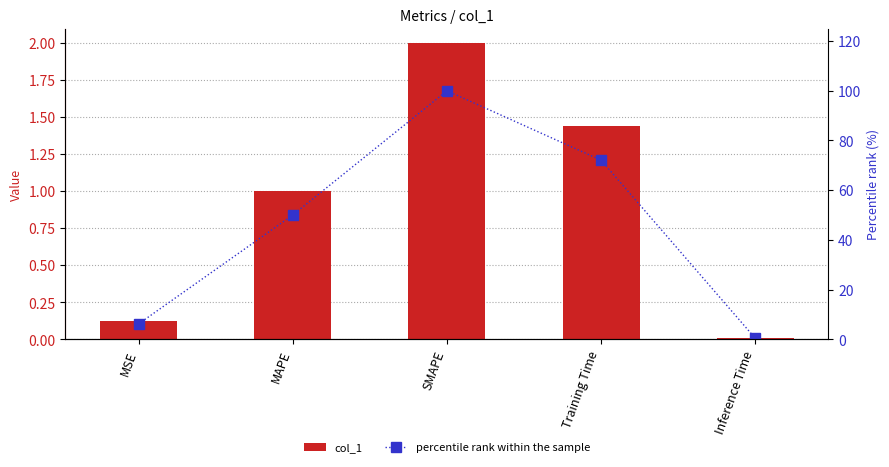

At how many categories does at least one series exceed 11?

3